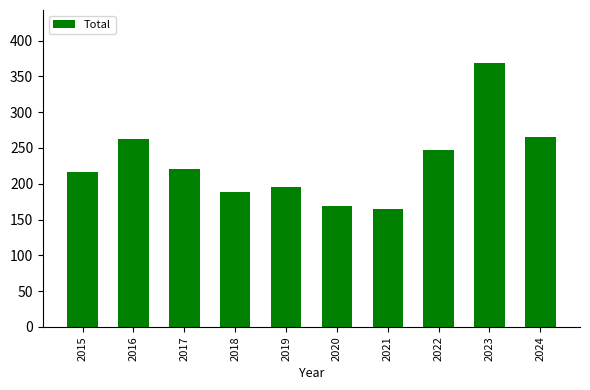

What is the average value?

230